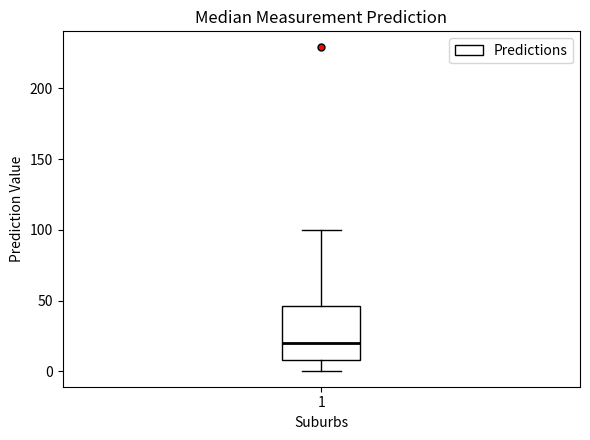

Where is the lower edge of the box at x = 1 on the y-axis? The values are not printed on the chart, so give them approximately, as read against the axis.

10